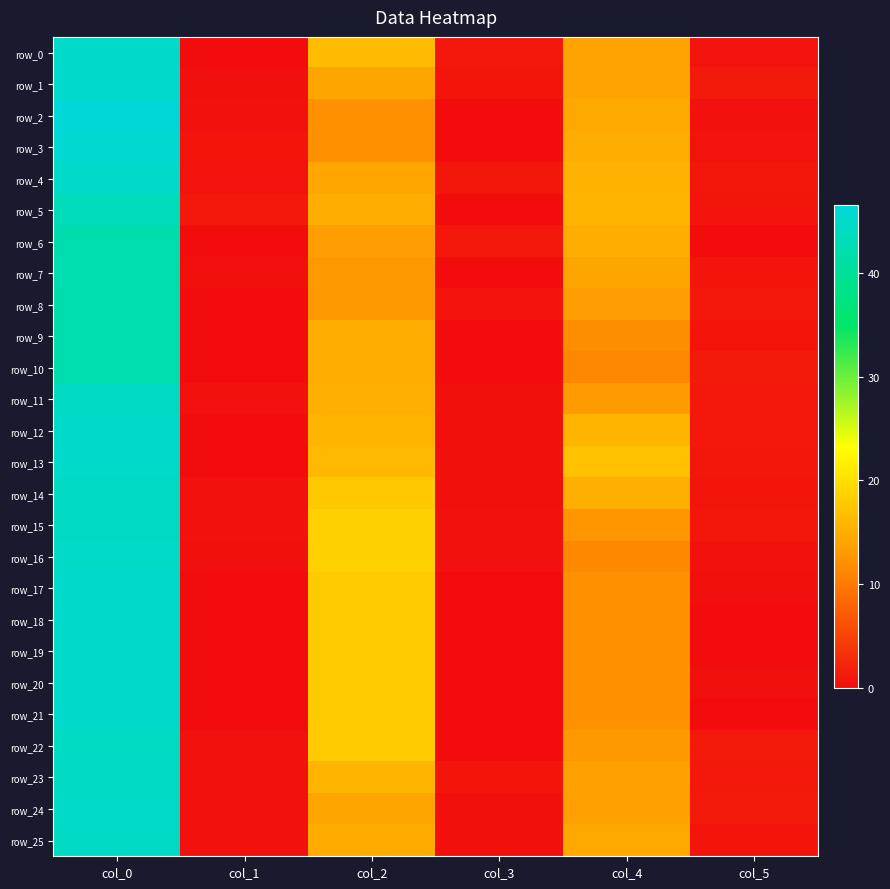

Is it true that row_14 equals 0.4 at col_5?

False